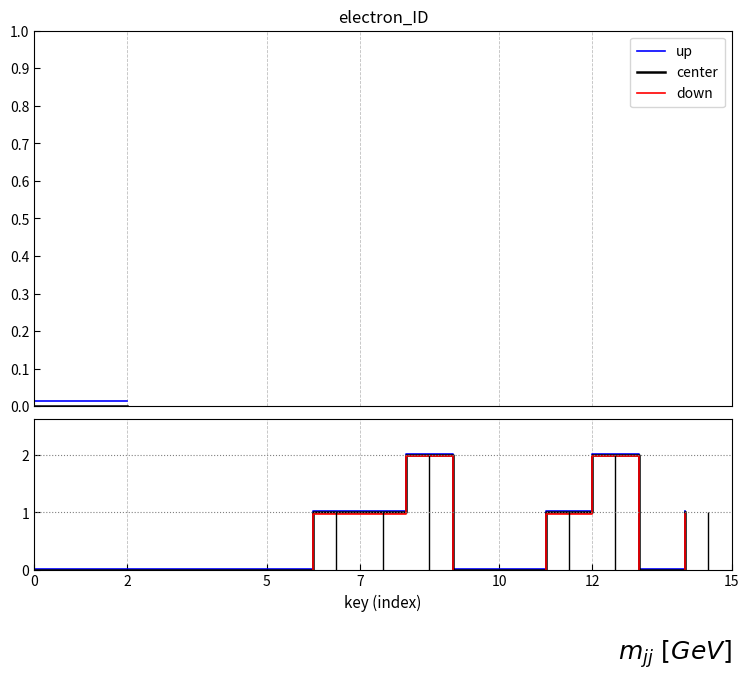

In down, how many points are lower than both neighbors (excluding endpoints)?

1